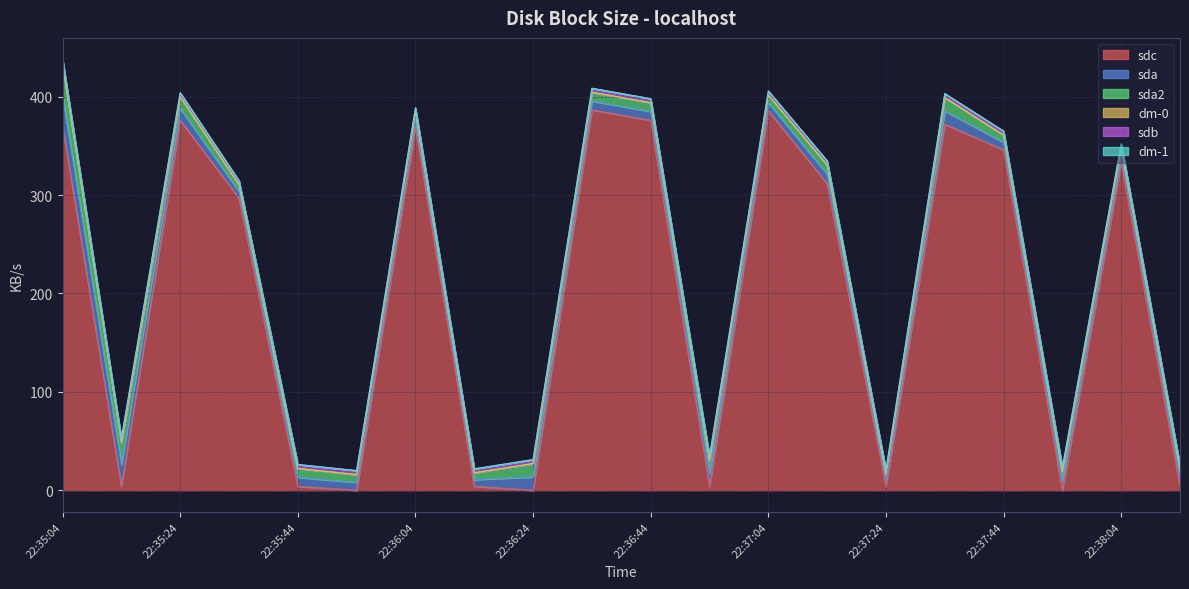

What position from the right is 22:35:44?

16